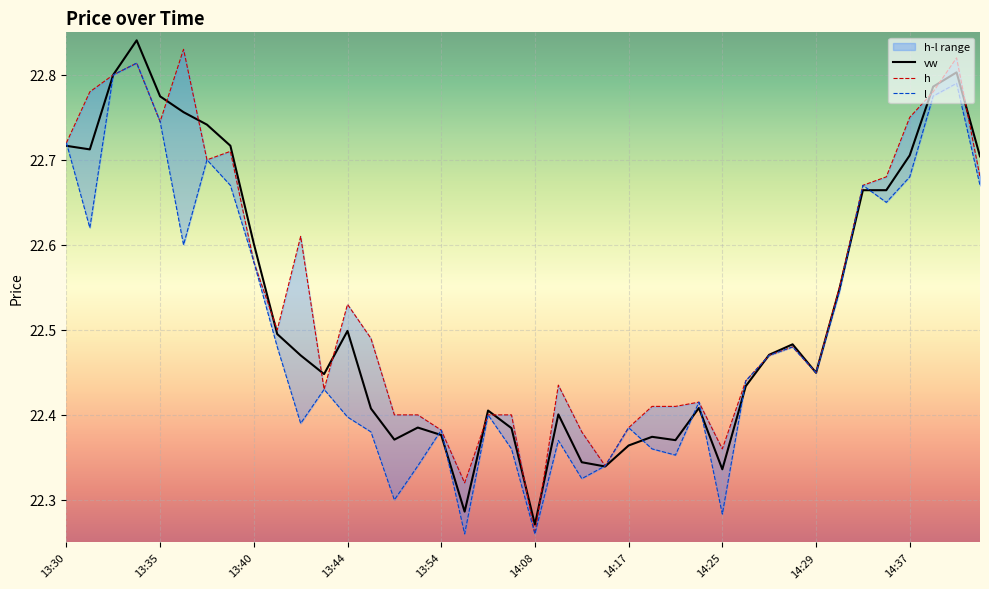

What is the sum of the l values at 13:53 and 13:35?

45.1